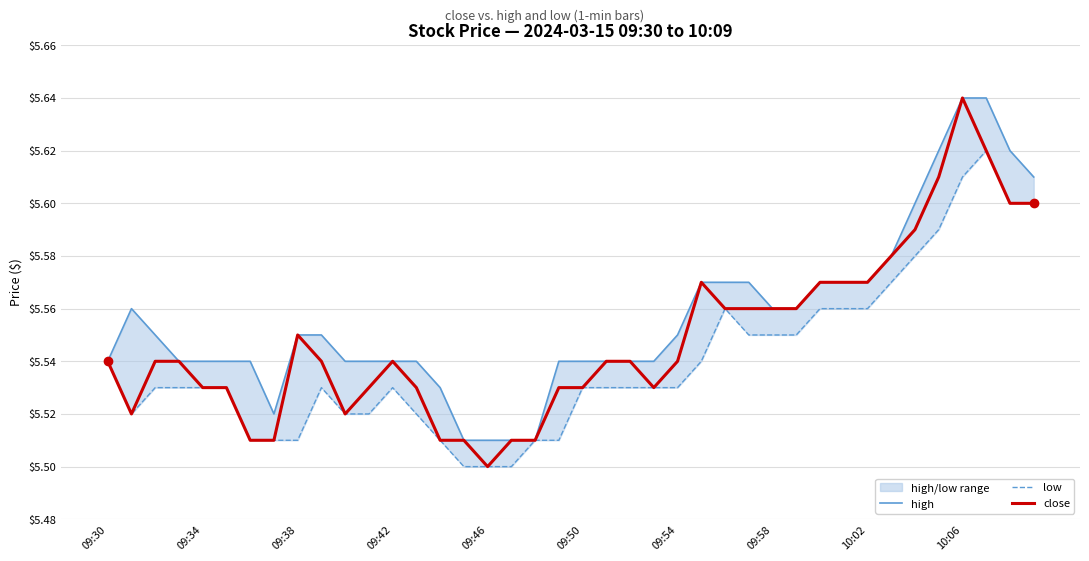

What is the sum of the low values at 26 and 27?

11.1